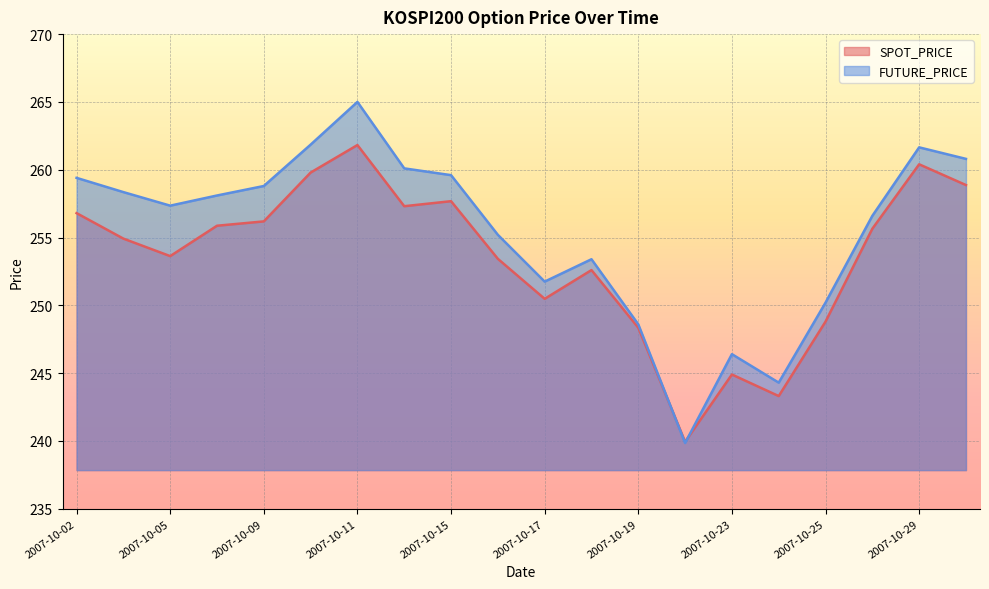

The value of FUTURE_PRICE at 2007-10-05 is 257.4. True or false?

True